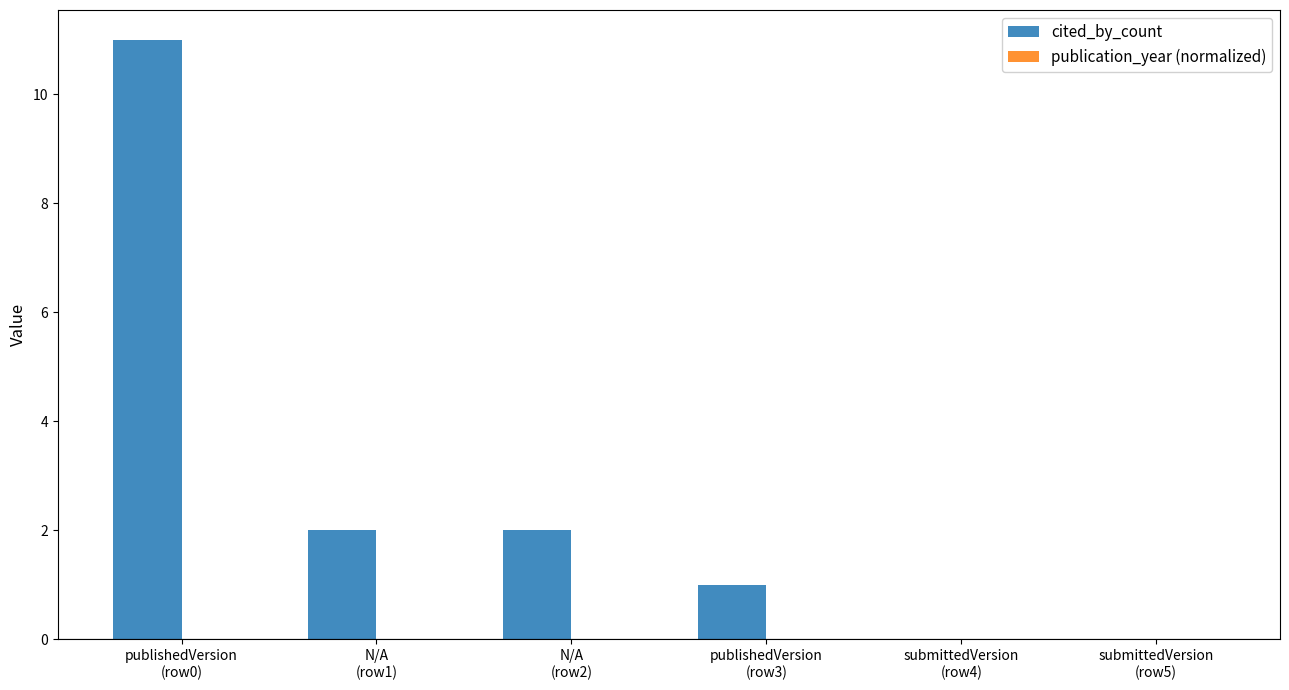

Which label corresponds to the largest value in the chart?

publishedVersion
(row0)